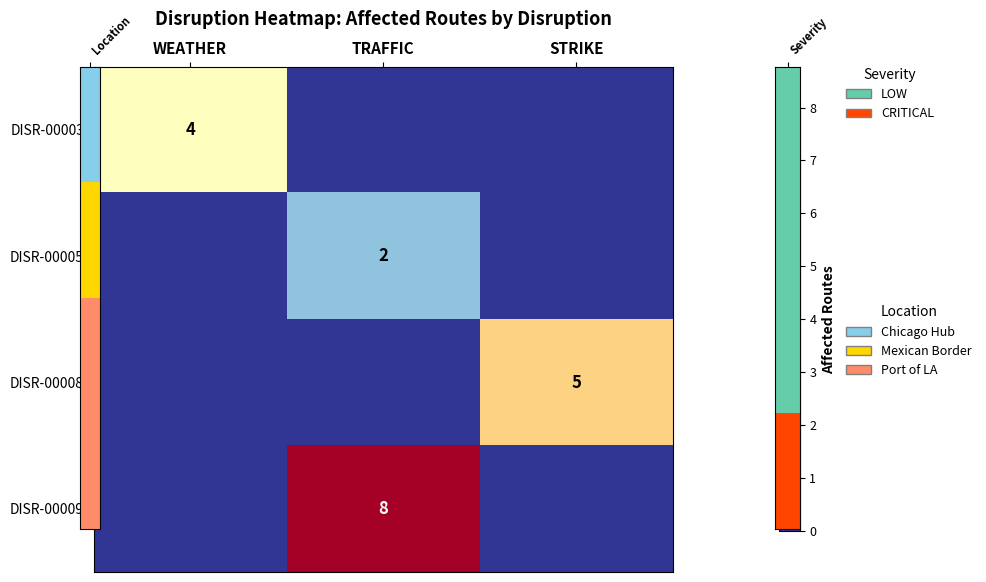

Between WEATHER and TRAFFIC, which series saw the biggest shift?

DISR-00009